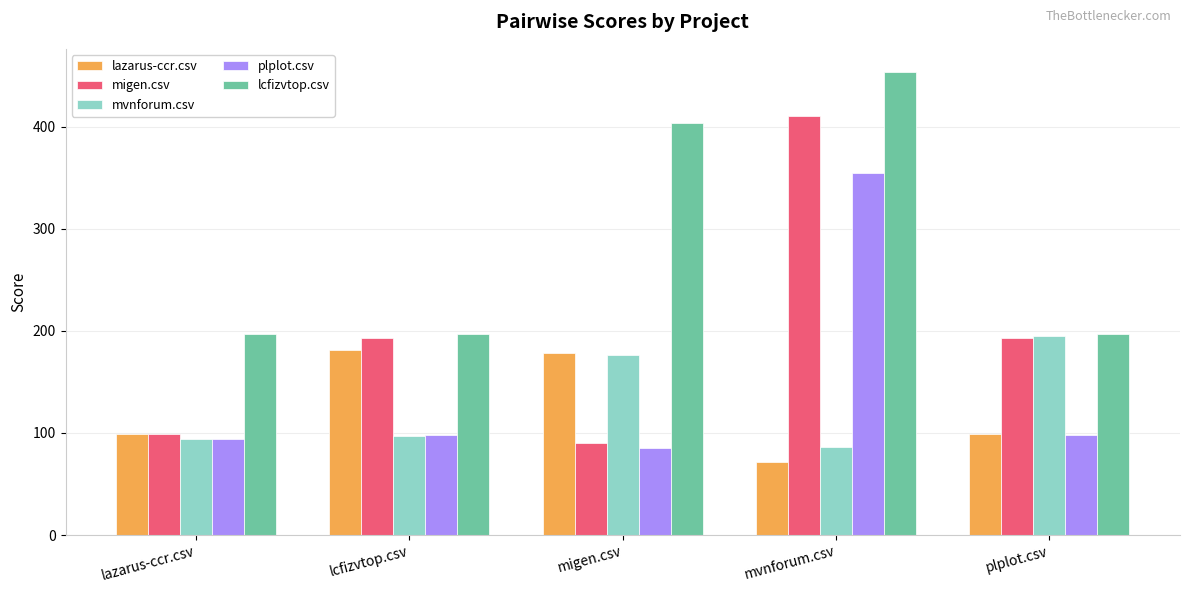

True or false: mvnforum.csv has a value of 176.0 at migen.csv.

True